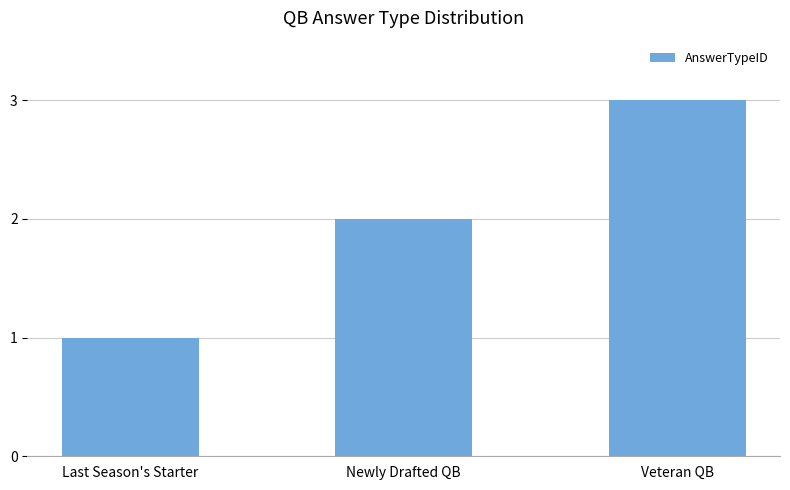

What is the change in value from Newly Drafted QB to Veteran QB?

+1